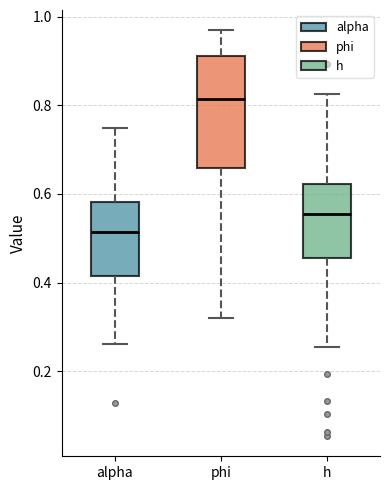

Reading left to right, transcribe this box plot: for each box, give where its median line is, the range the box spans, and where its two whiskers end, as read against the y-axis. The values are not printed on the chart, so give them approximately, as read against the axis.

alpha: median 0.52, box 0.42 to 0.58, whiskers 0.26 to 0.76
phi: median 0.82, box 0.66 to 0.92, whiskers 0.32 to 0.96
h: median 0.56, box 0.46 to 0.62, whiskers 0.26 to 0.82